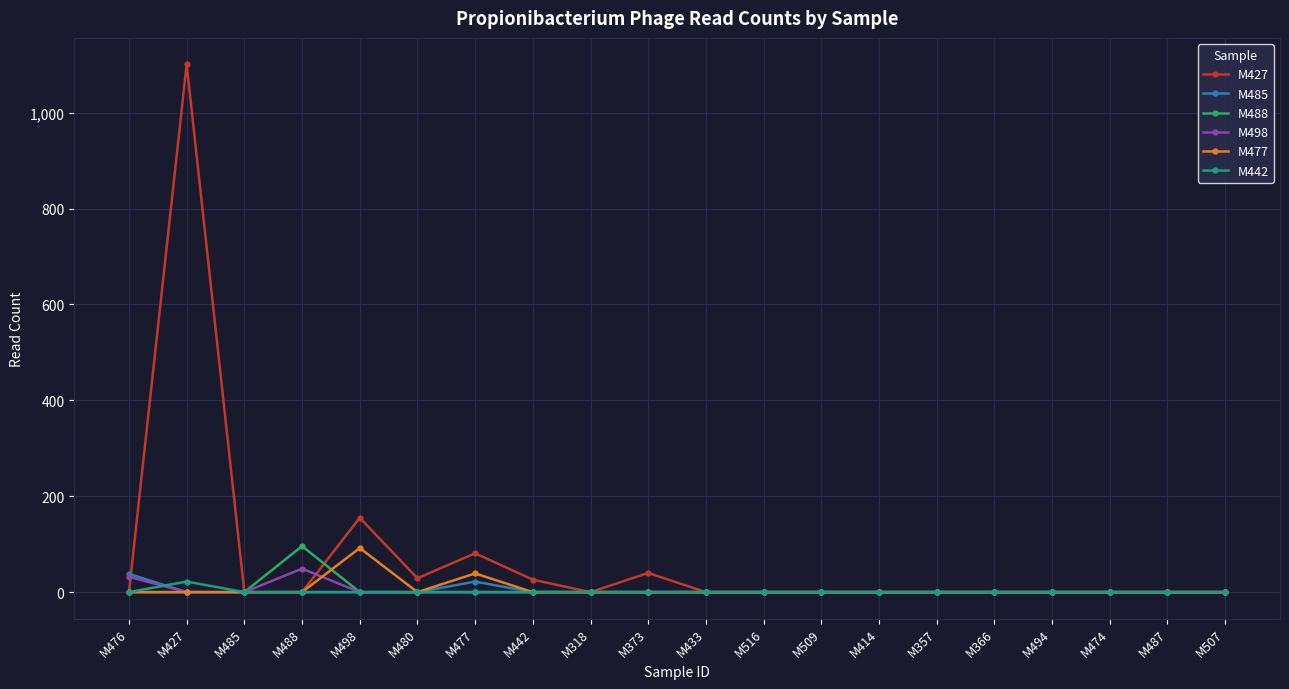

How many series are shown in this chart?

6